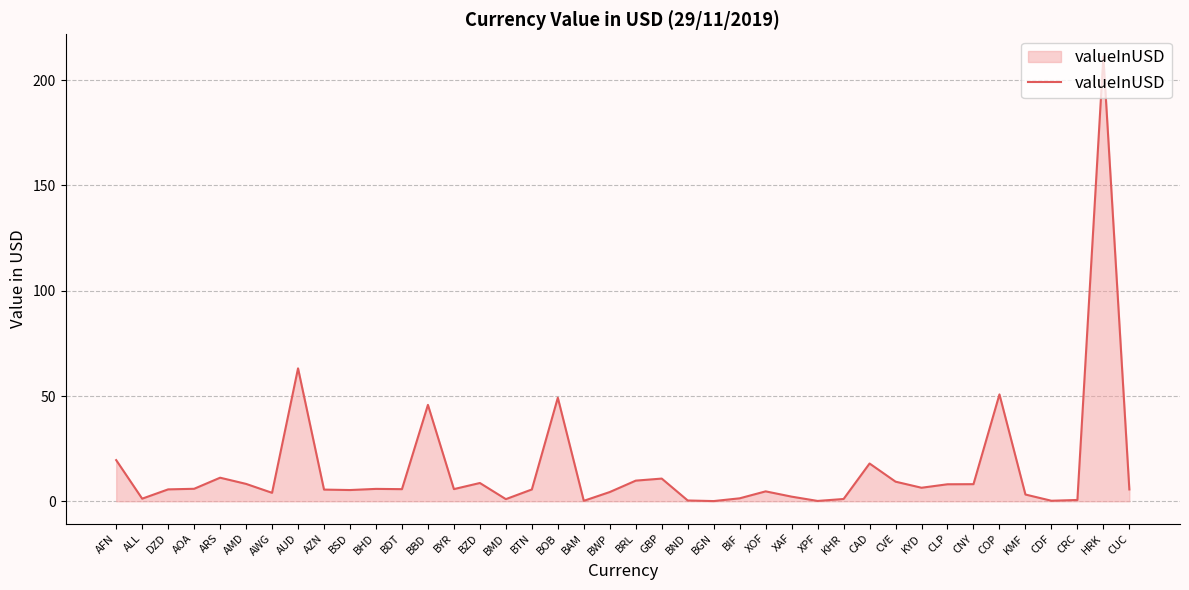

What is the minimum value shown in the chart?

0.1